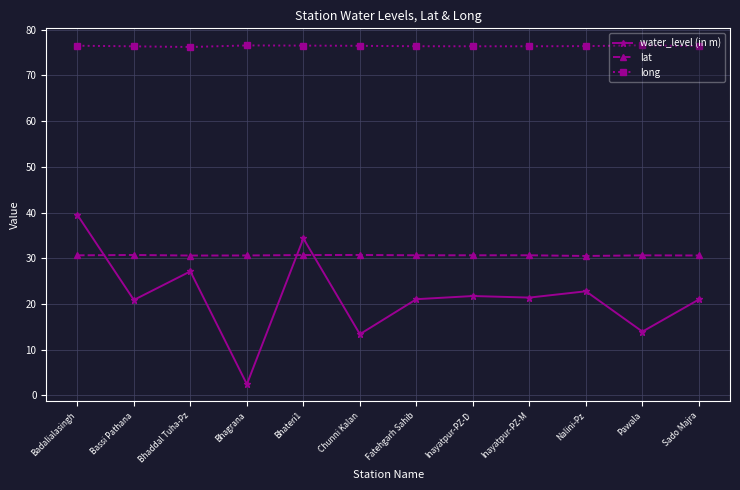

The water_level (in m) series shows 33.1 at Nalini-Pz. True or false?

False